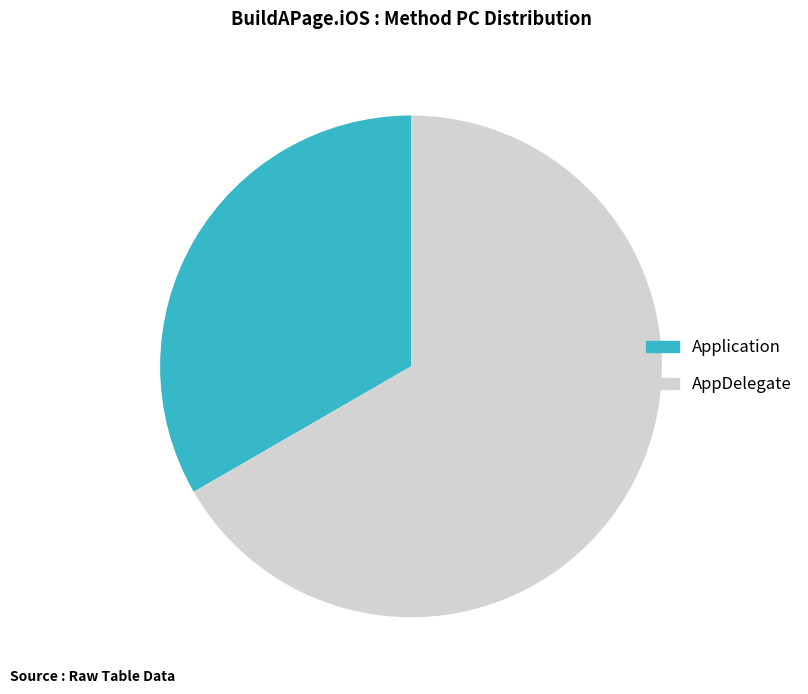

How many segments does this pie chart have?

2